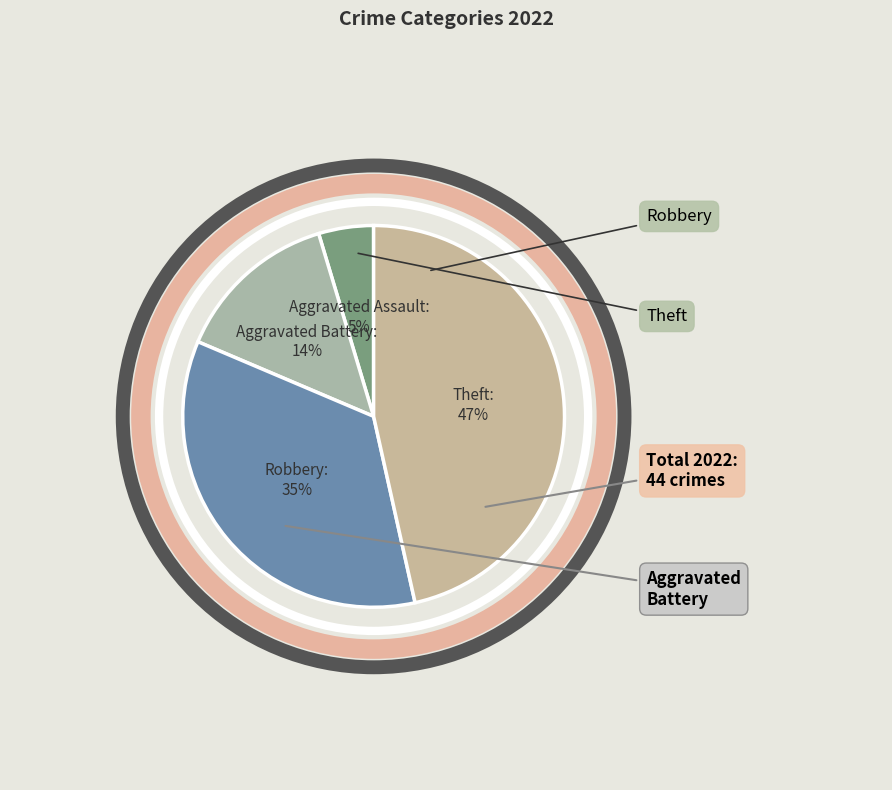

Does any single category account for the majority?

No